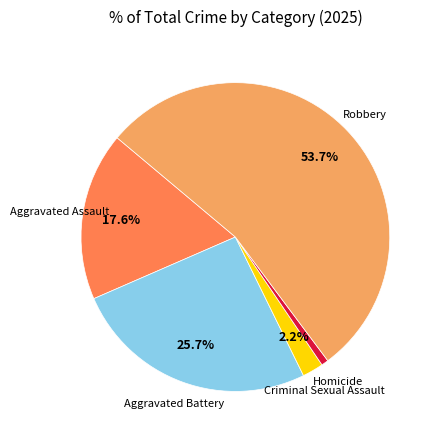

Is there any slice that represents more than half of the pie?

Yes